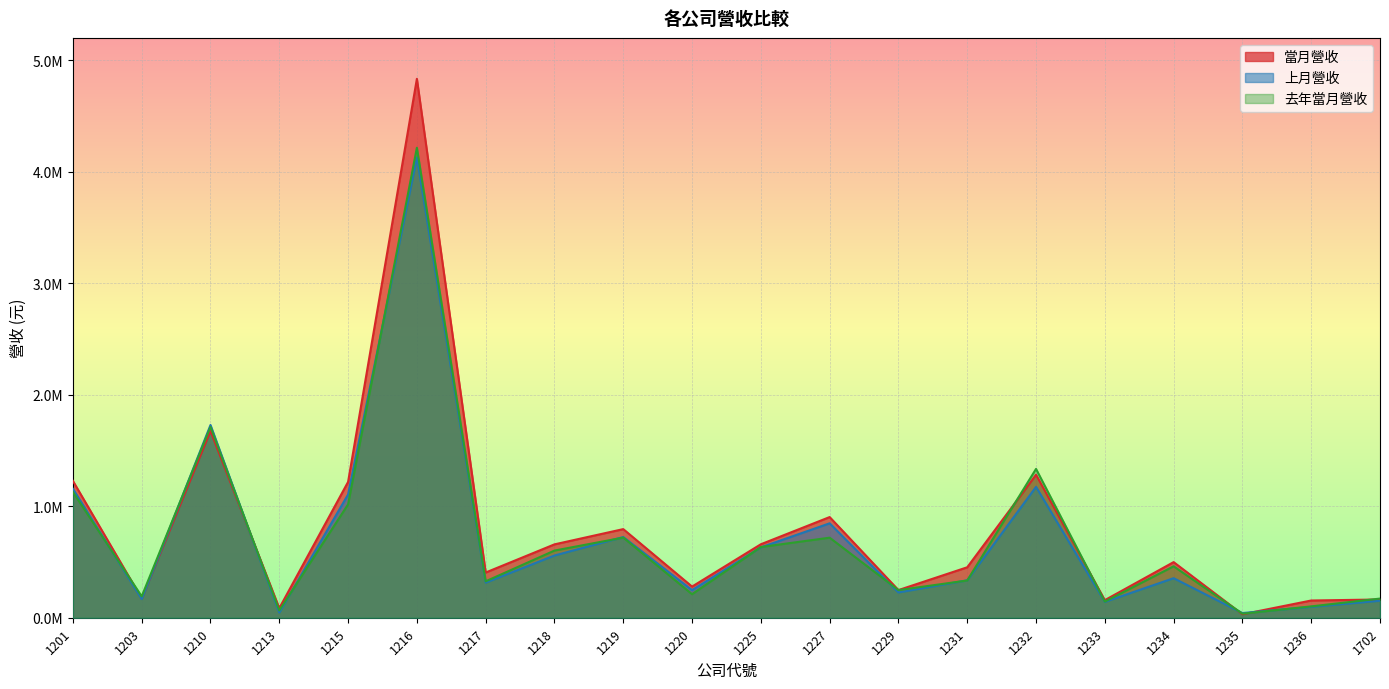

What is the value of the 上月營收 point at the 10th from the left?

247637